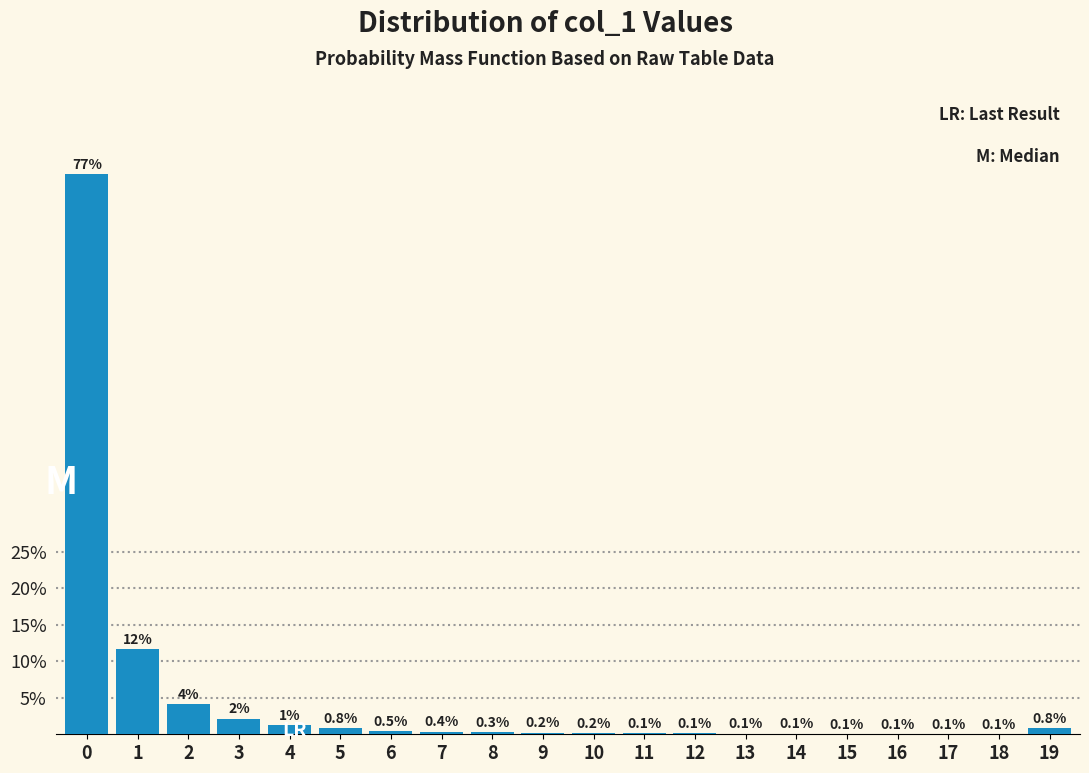

The value at 0 is 102.9. True or false?

False